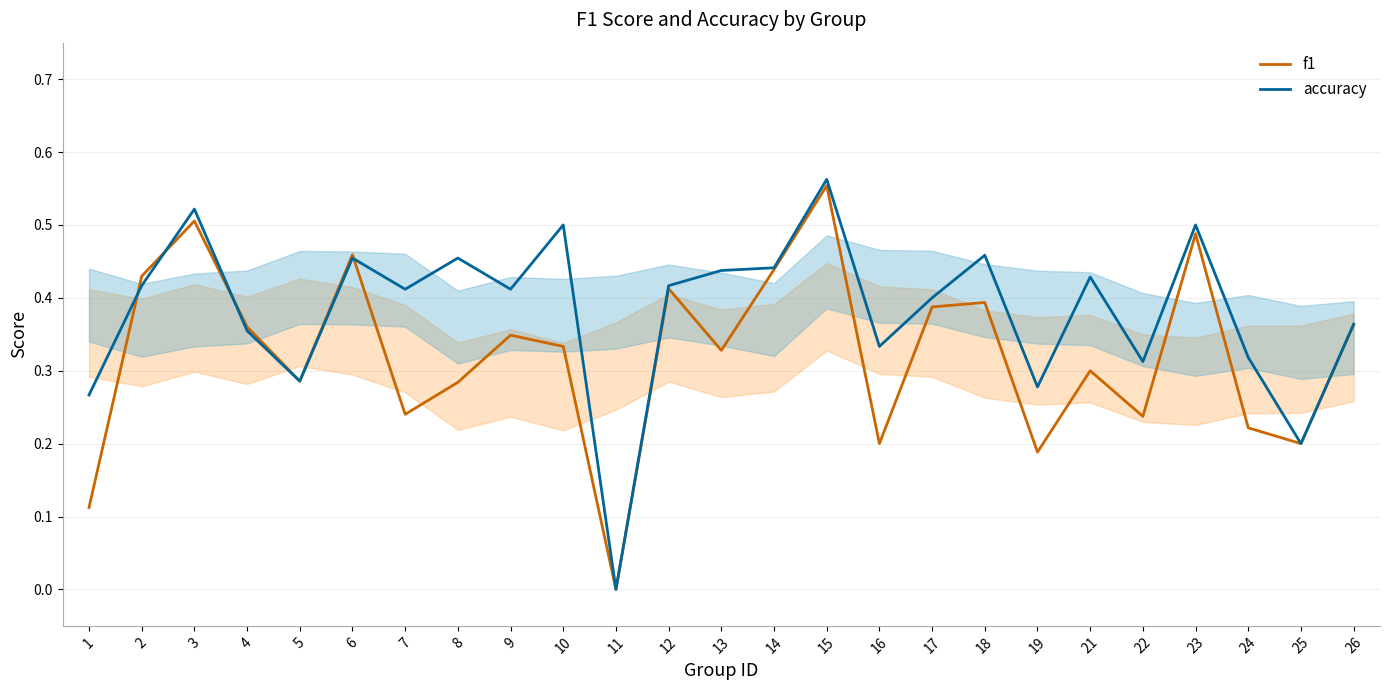

At which label does f1 reach its minimum?

11